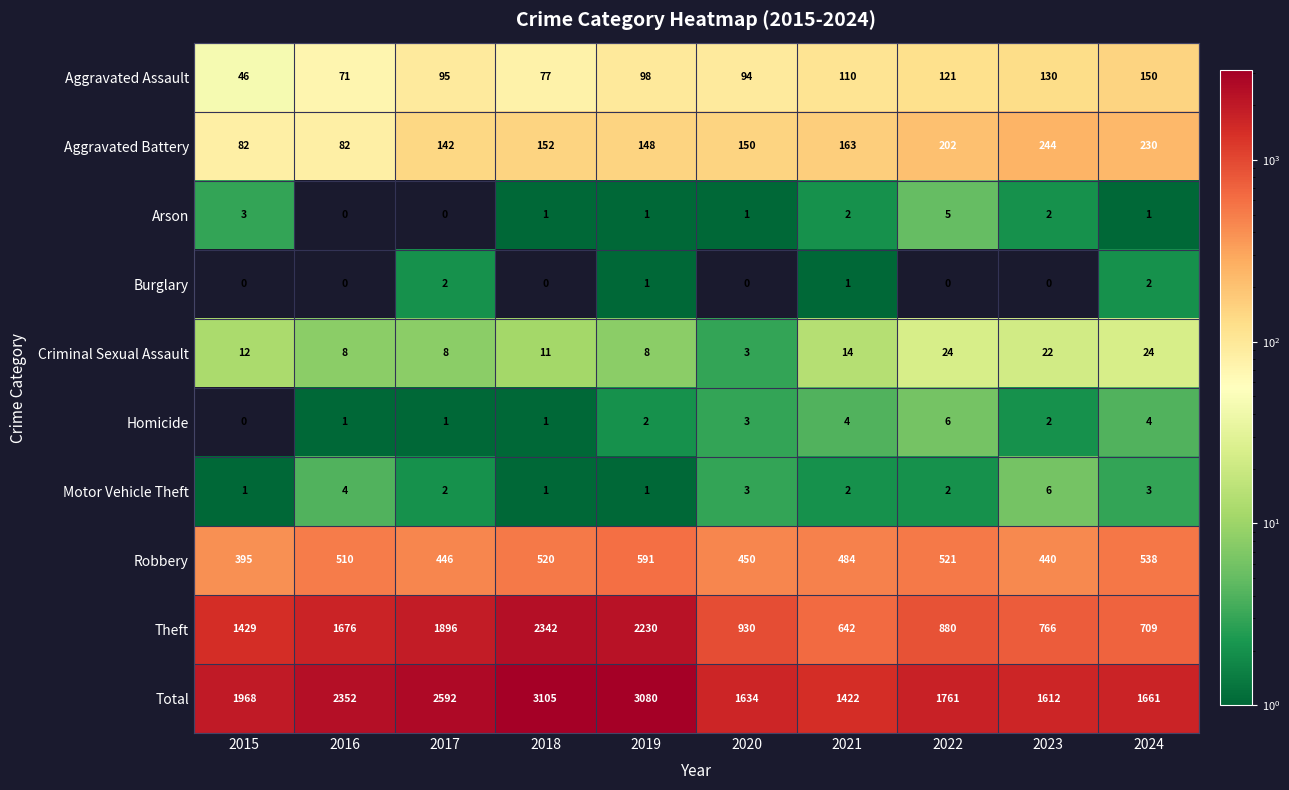

Is it true that Homicide equals 4 at 2021?

True